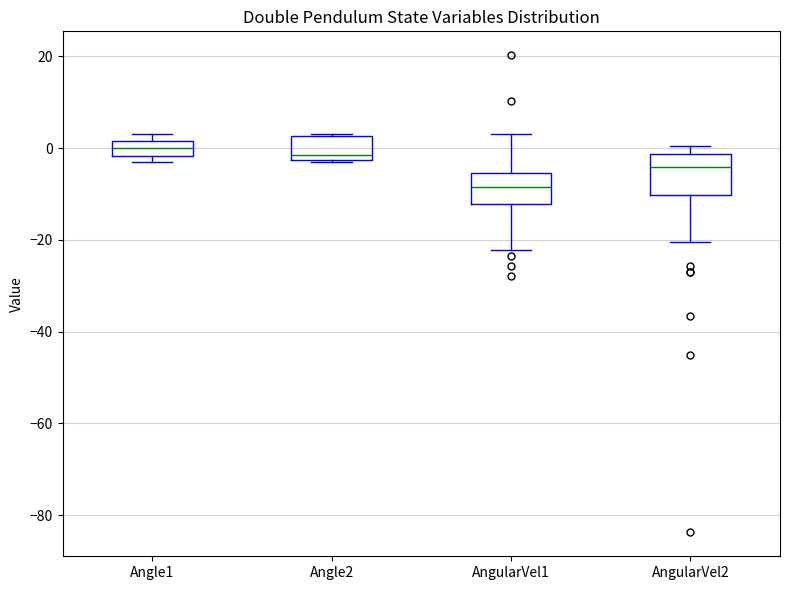

Reading left to right, transcribe this box plot: for each box, give where its median line is, the range the box spans, and where its two whiskers end, as read against the y-axis. The values are not printed on the chart, so give them approximately, as read against the axis.

Angle1: median 0, box -2 to 2, whiskers -4 to 4
Angle2: median -2 (just above the box's lower edge), box -2 to 2, whiskers -4 to 4
AngularVel1: median -8, box -12 to -6, whiskers -22 to 4
AngularVel2: median -4, box -10 to -2, whiskers -20 to 0